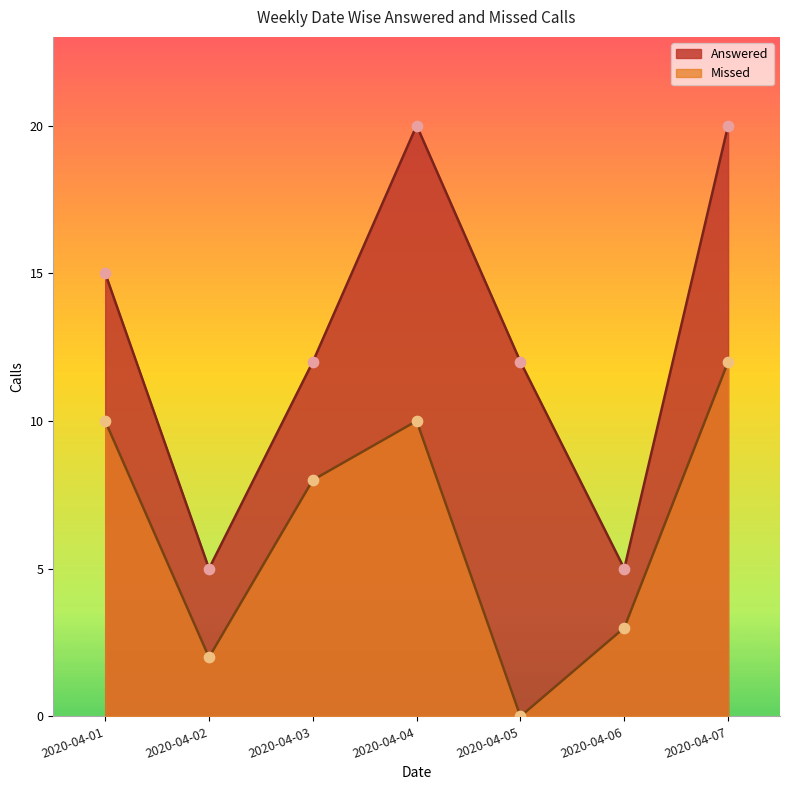

Is the value of Answered at 2020-04-05 greater than the value of Missed at 2020-04-04?

Yes